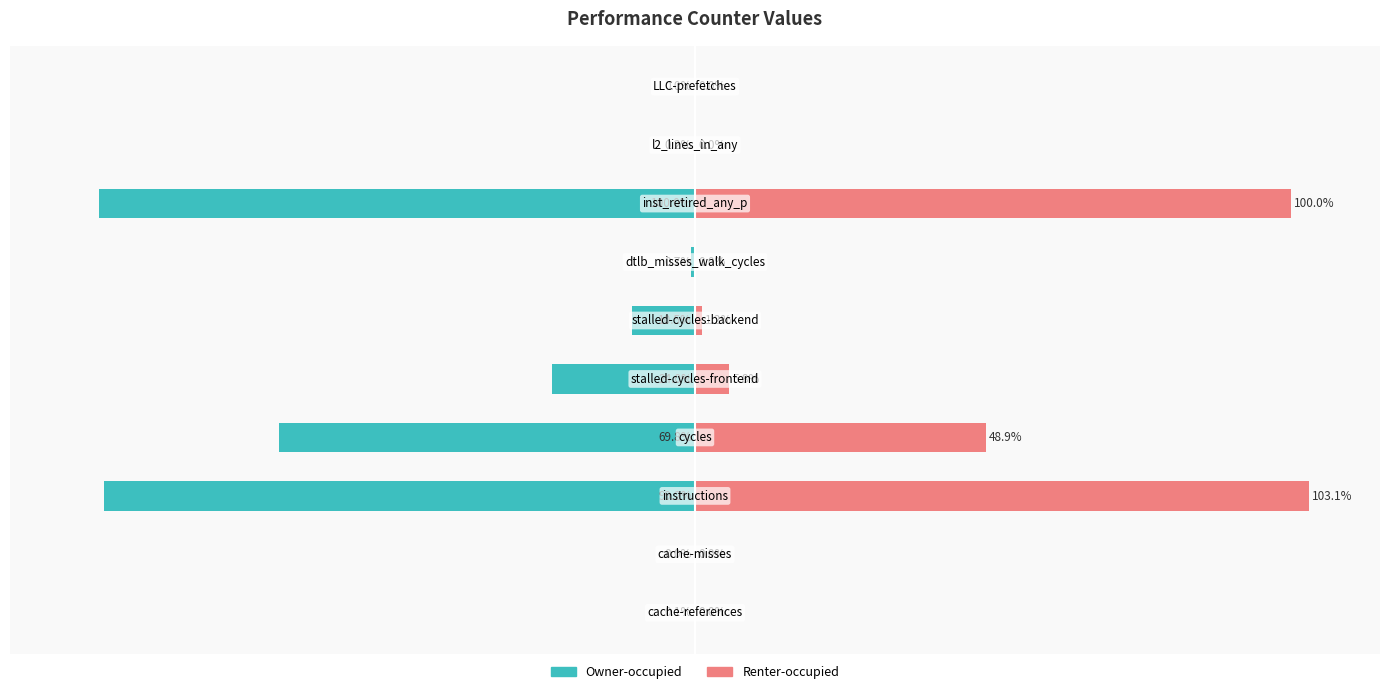

Where is Owner-occupied nearest to the value -50?

3